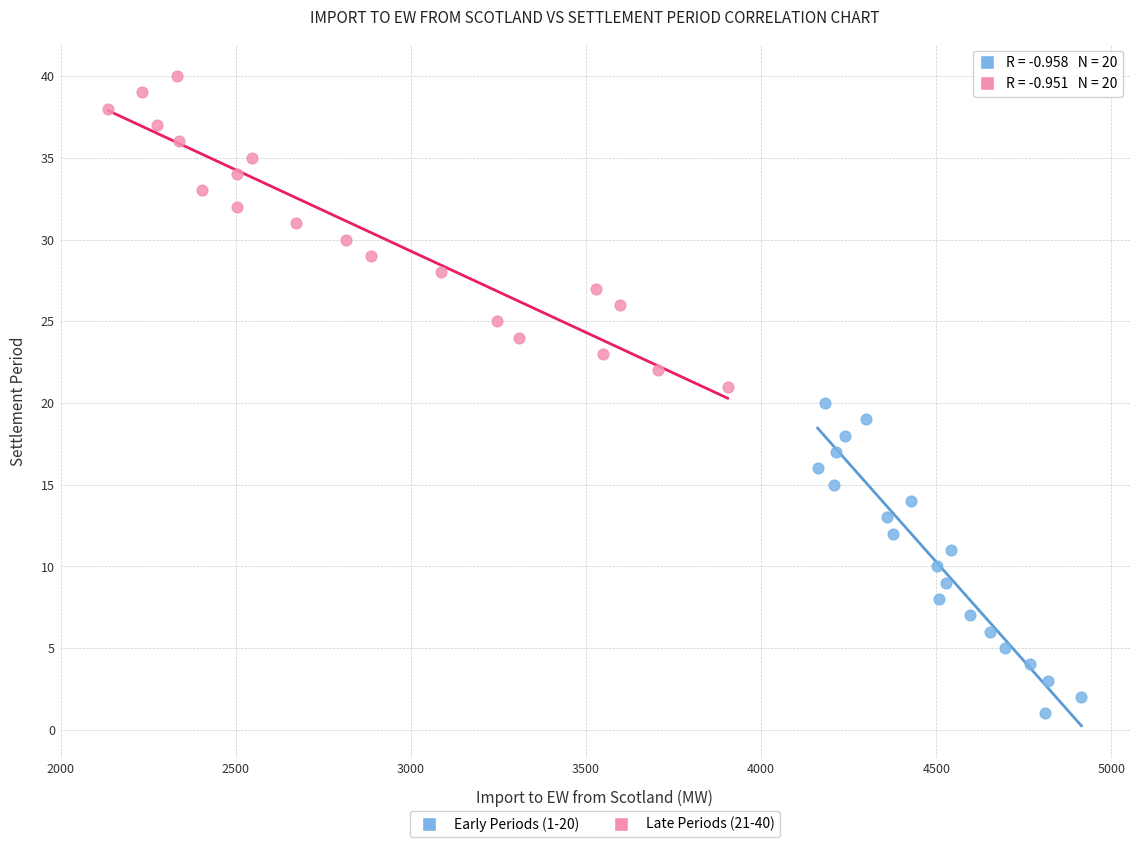

What are all the series names shown in the legend?

Early Periods (1-20), Late Periods (21-40)